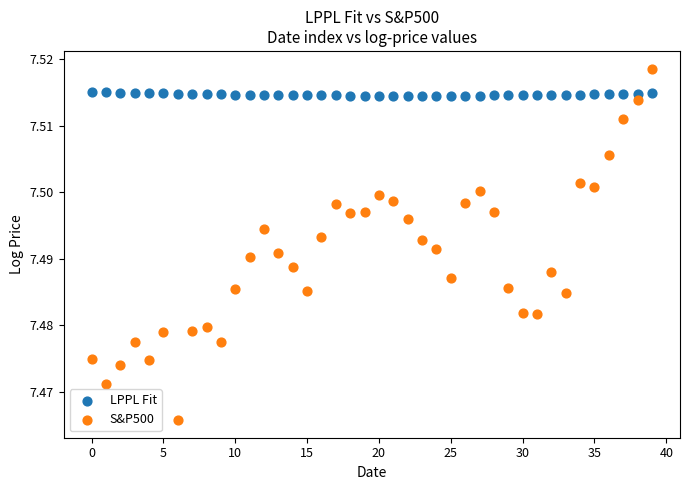

Which series has the largest Y range (max minus min)?

S&P500